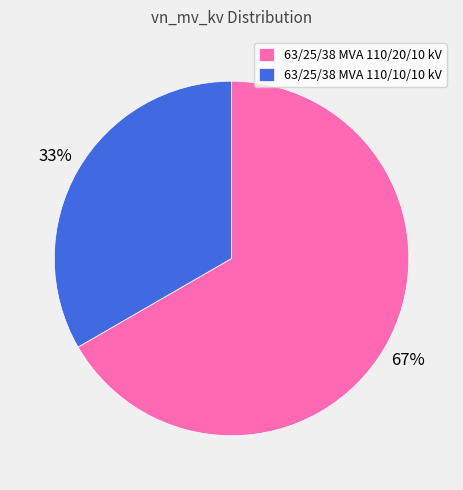

To the nearest percent, what is the average slice percentage?

50%